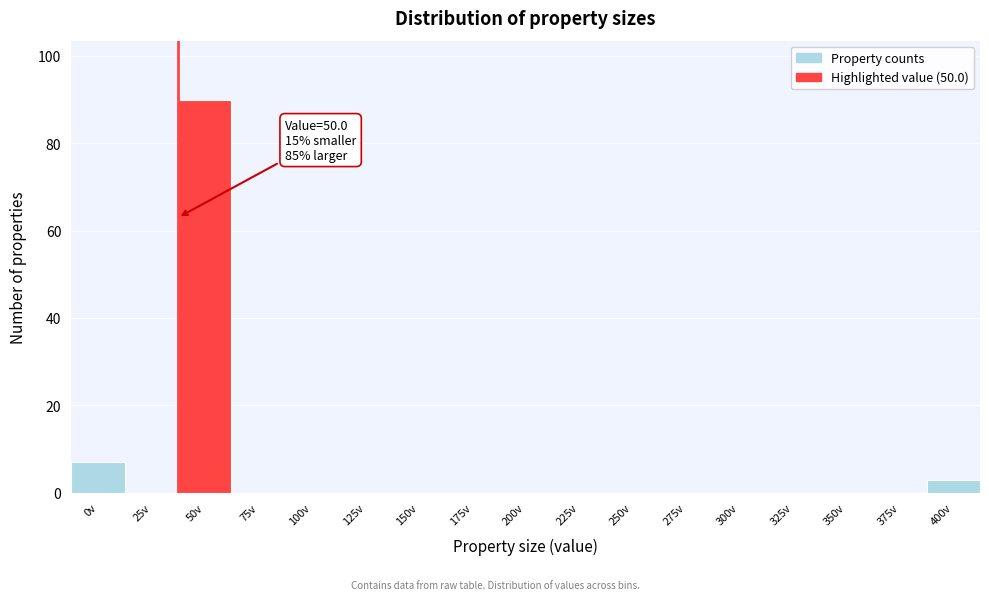

Reading right to left, what are all the values shown in this chart?

400v=3	375v=0	350v=0	325v=0	300v=0	275v=0	250v=0	225v=0	200v=0	175v=0	150v=0	125v=0	100v=0	75v=0	50v=90	25v=0	0v=7